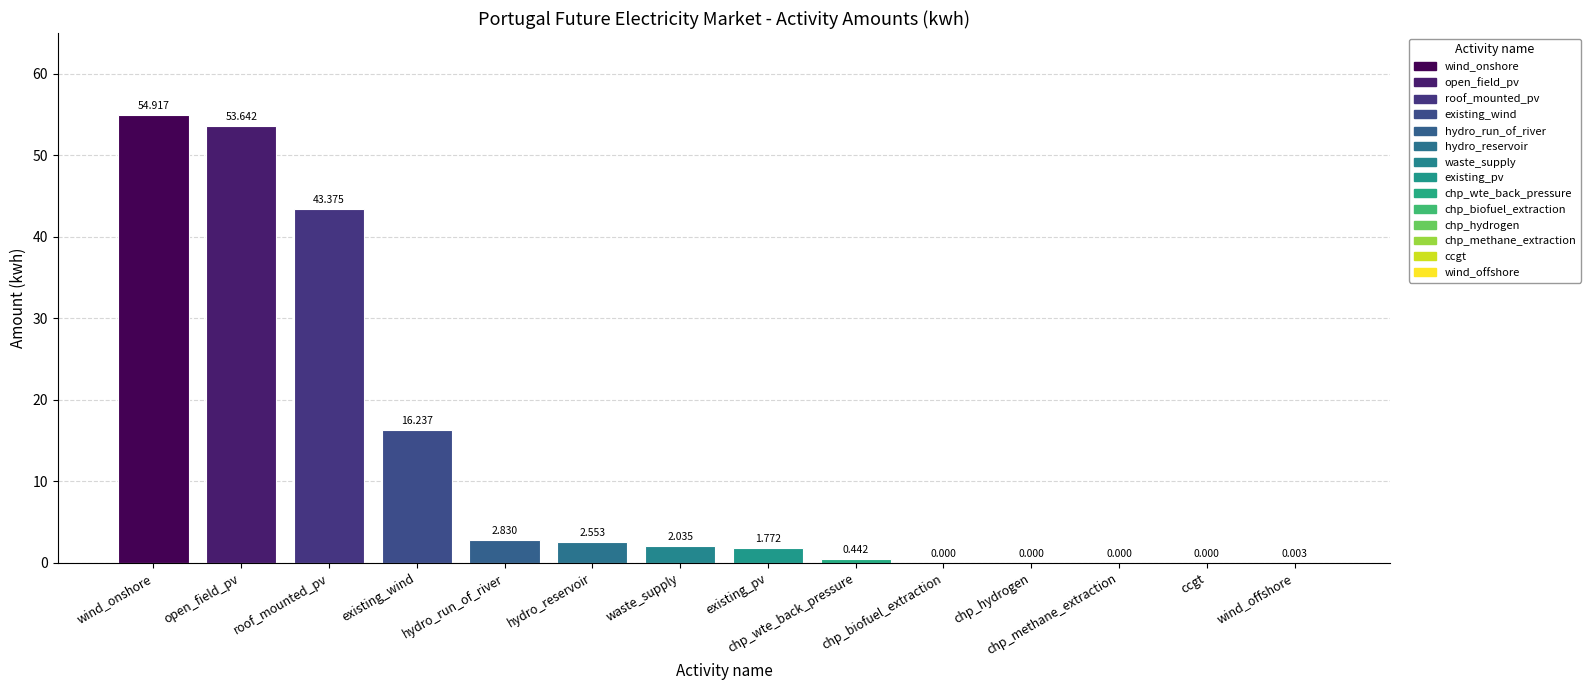

The value at existing_wind is 16.2. True or false?

True